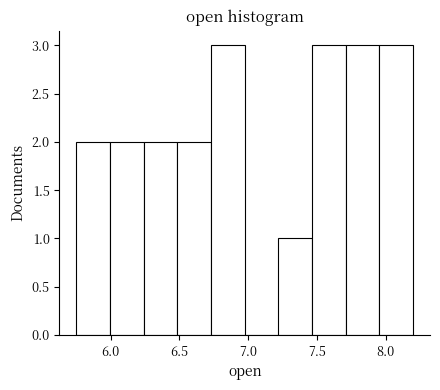

Reading left to right, transcribe this chart: for each bar, give the range it covers on the x-axis and its height. Neither the bar edges nor the heights are printed on the chart, so give them approximately, as read against the axes.

5.750 to 5.995: 2
5.995 to 6.240: 2
6.240 to 6.485: 2
6.485 to 6.730: 2
6.730 to 6.975: 3
6.975 to 7.220: 0
7.220 to 7.465: 1
7.465 to 7.710: 3
7.710 to 7.955: 3
7.955 to 8.200: 3